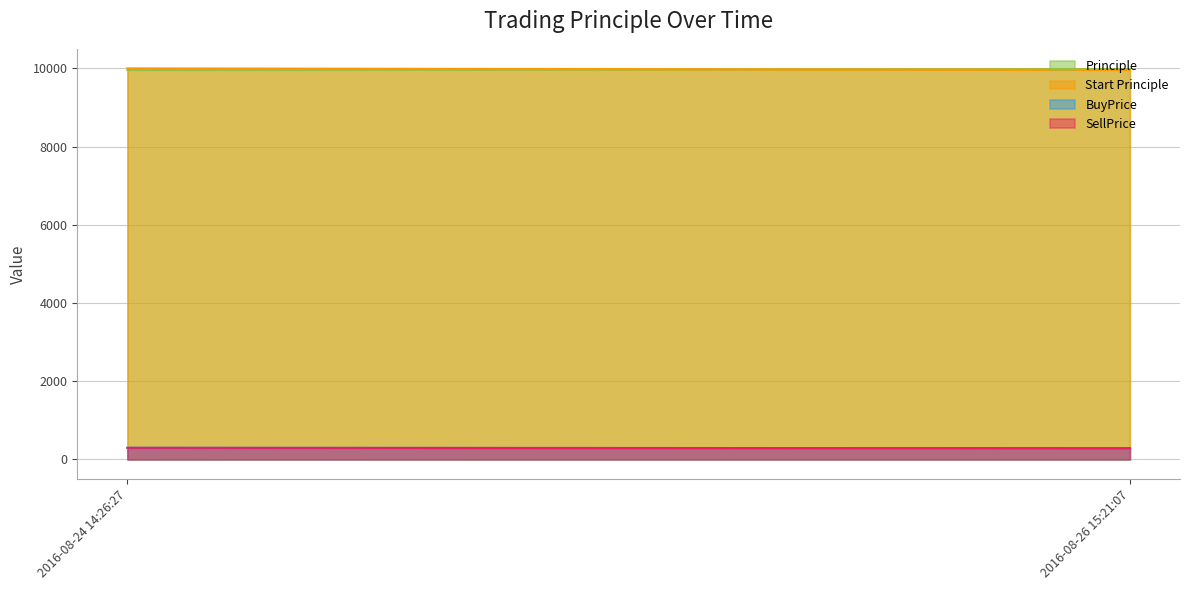

Does the chart have visible grid lines?

Yes